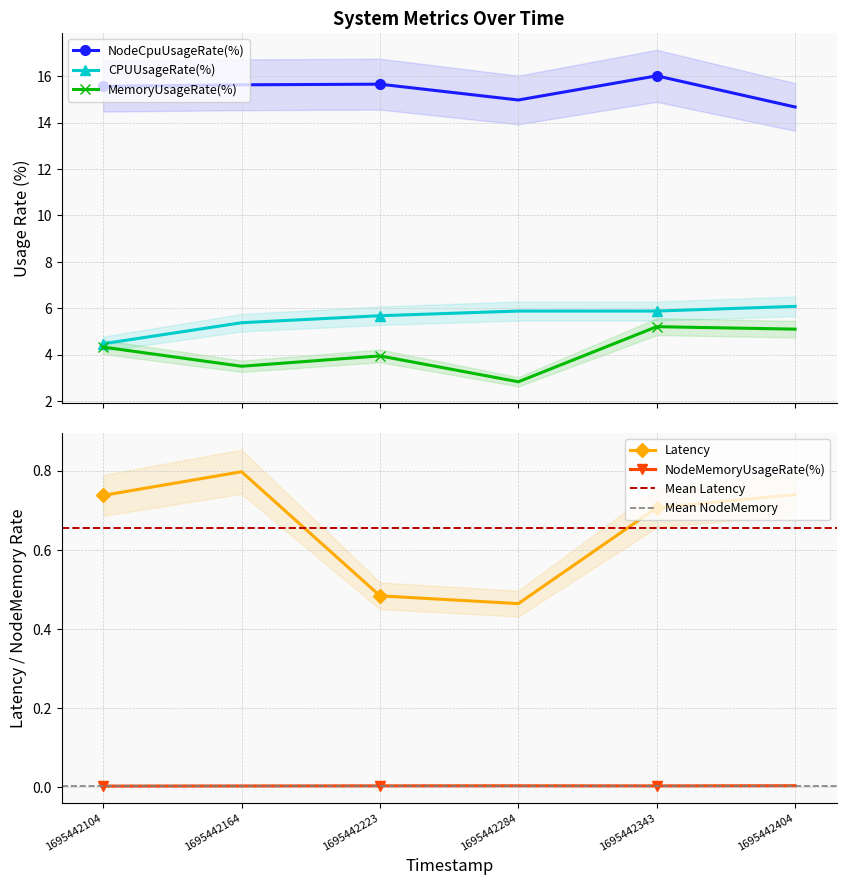

How many interior local valleys does the NodeMemoryUsageRate(%) series have?

1